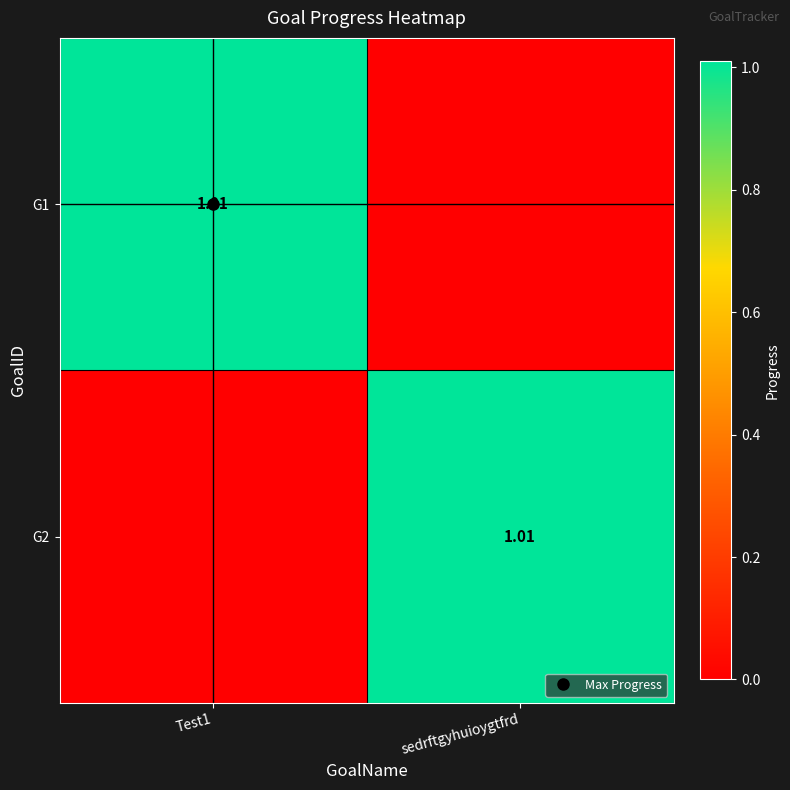

What is the difference between the highest and lowest values at Test1?

1.0